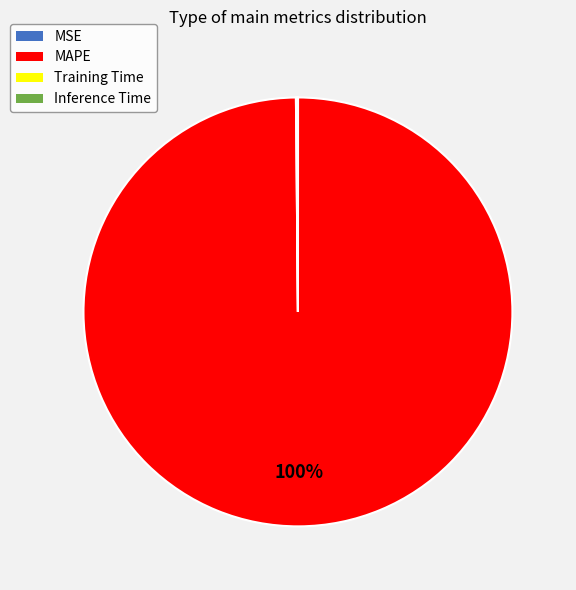

Is it true that MAPE is 100% of the pie?

True